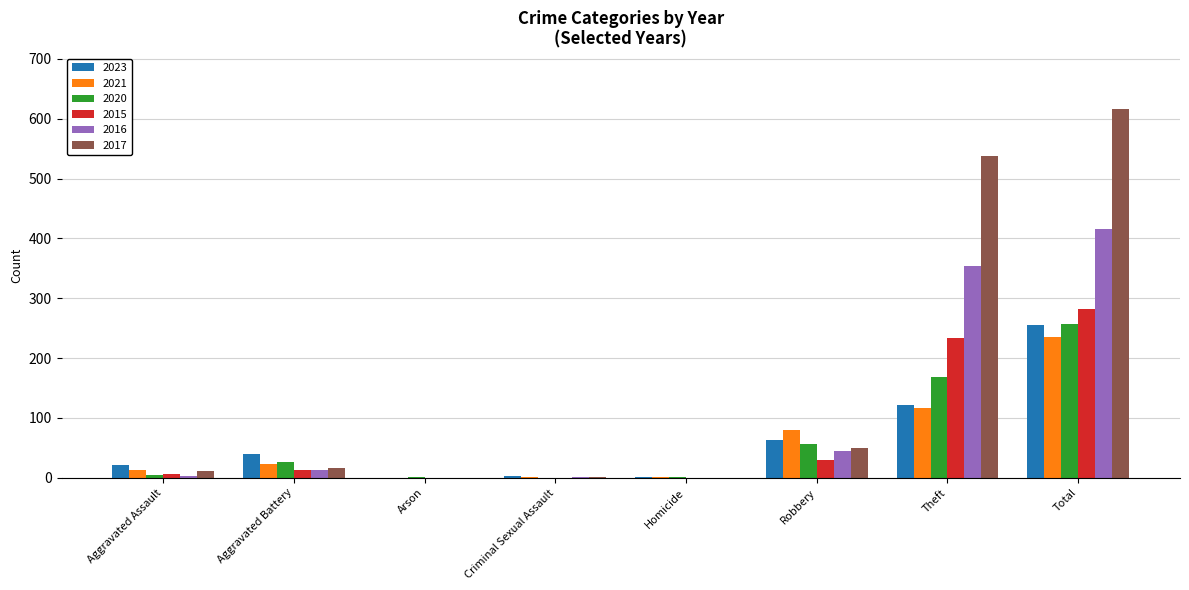

The 2020 series shows 57 at Robbery. True or false?

True